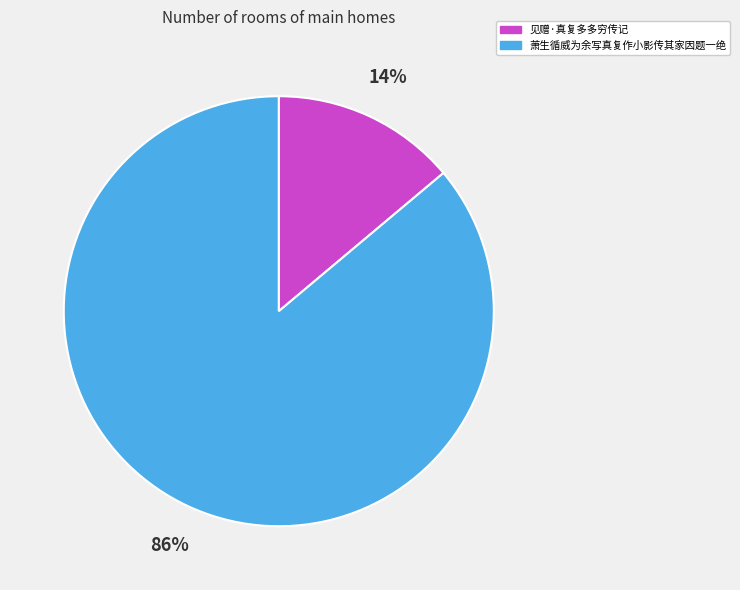

Which slice represents more than half of the pie?

萧生循威为余写真复作小影传其家因题一绝